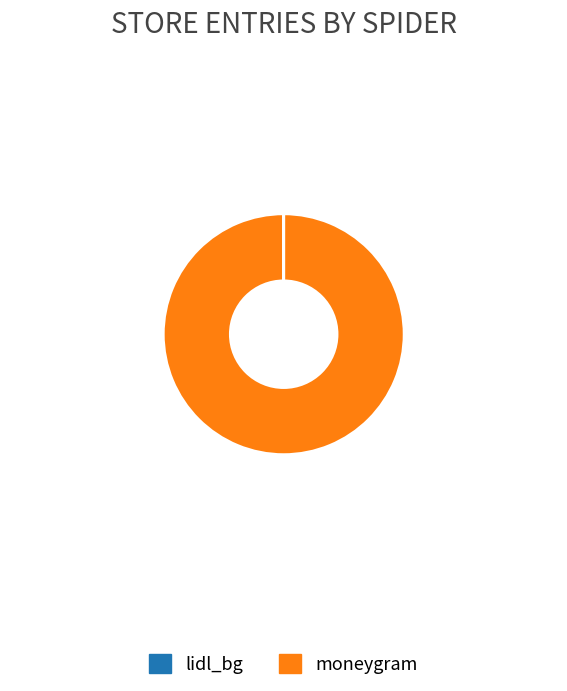

The moneygram slice represents 86% of the pie. True or false?

False